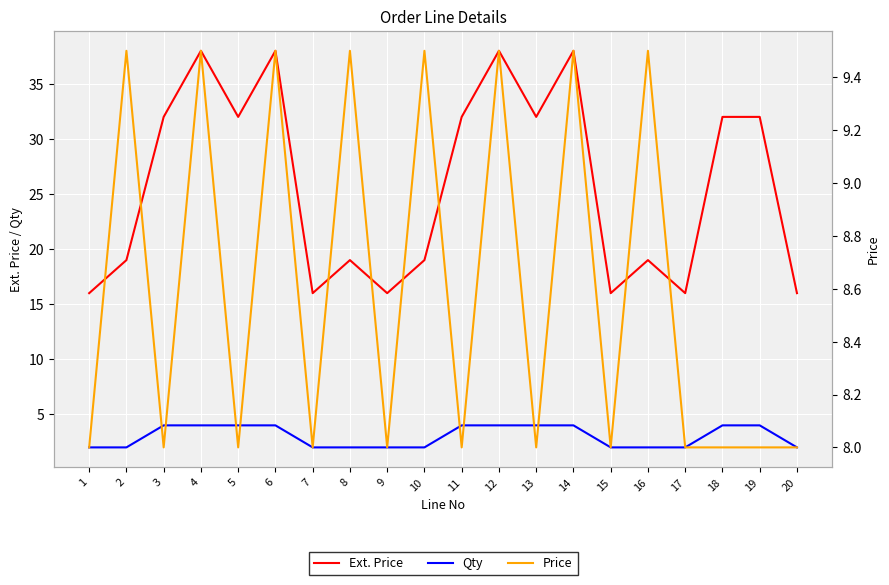

Count the Ext. Price values in the range 16 to 32.

16